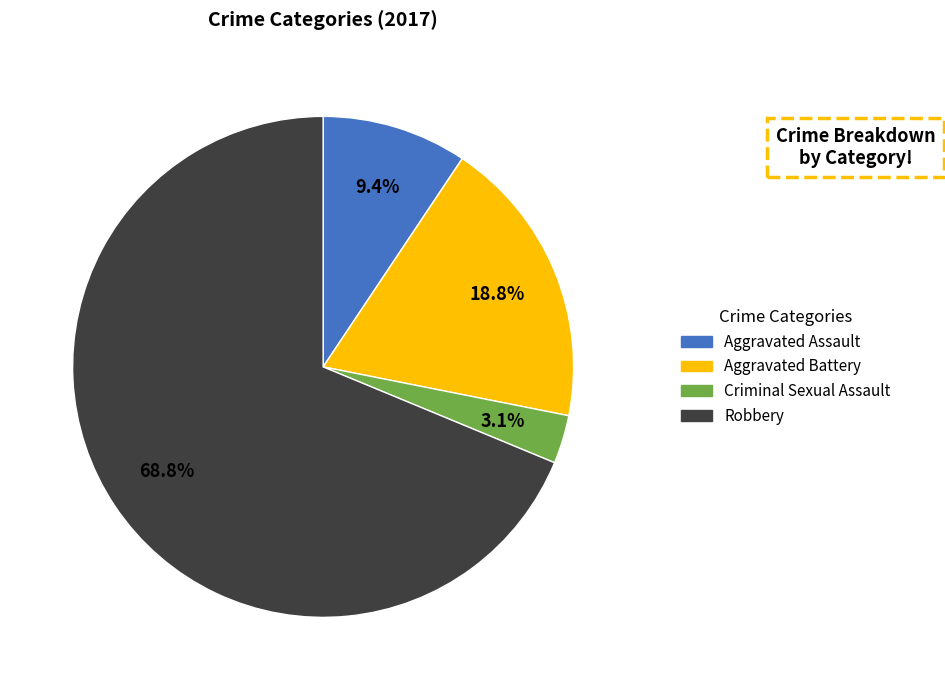

To the nearest percent, what is the average slice percentage?

25%